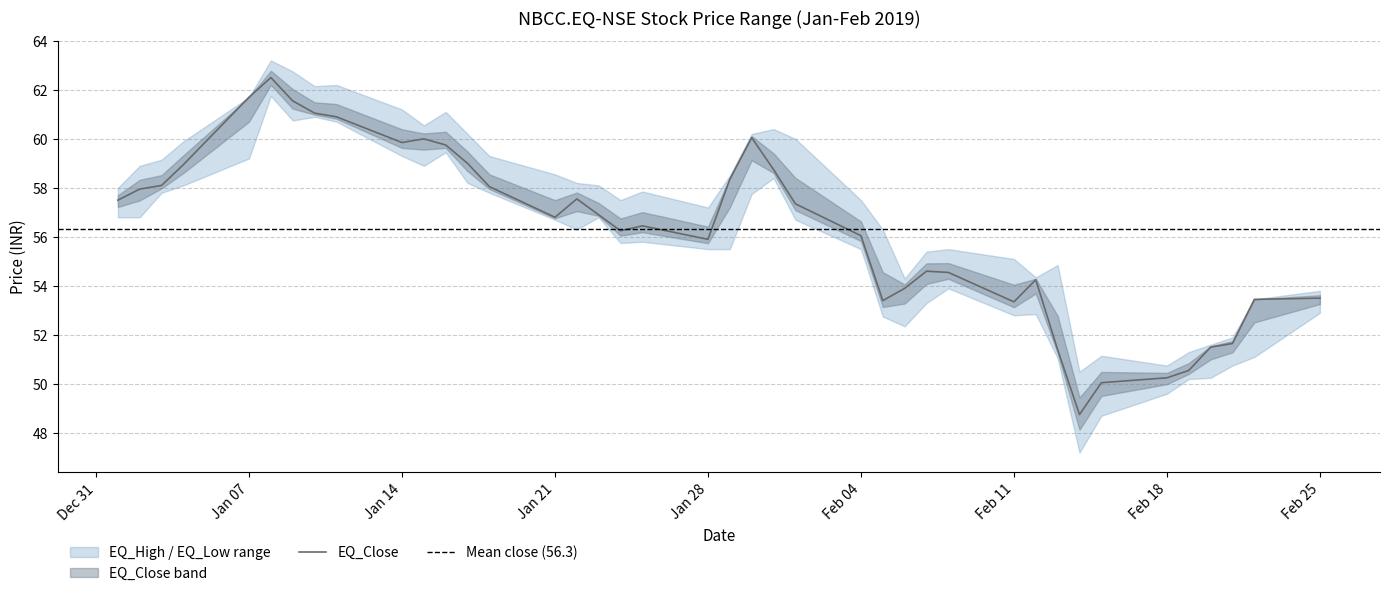

Which series has the largest total across all categories?

EQ_High